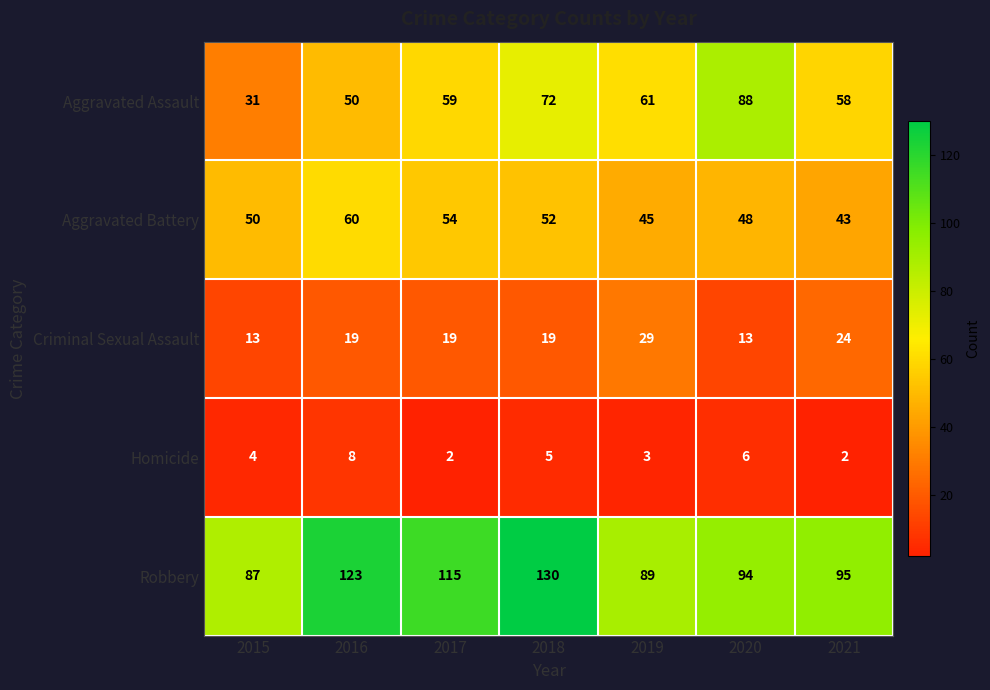

At 2018, list the series in order from largest to smallest.

Robbery, Aggravated Assault, Aggravated Battery, Criminal Sexual Assault, Homicide